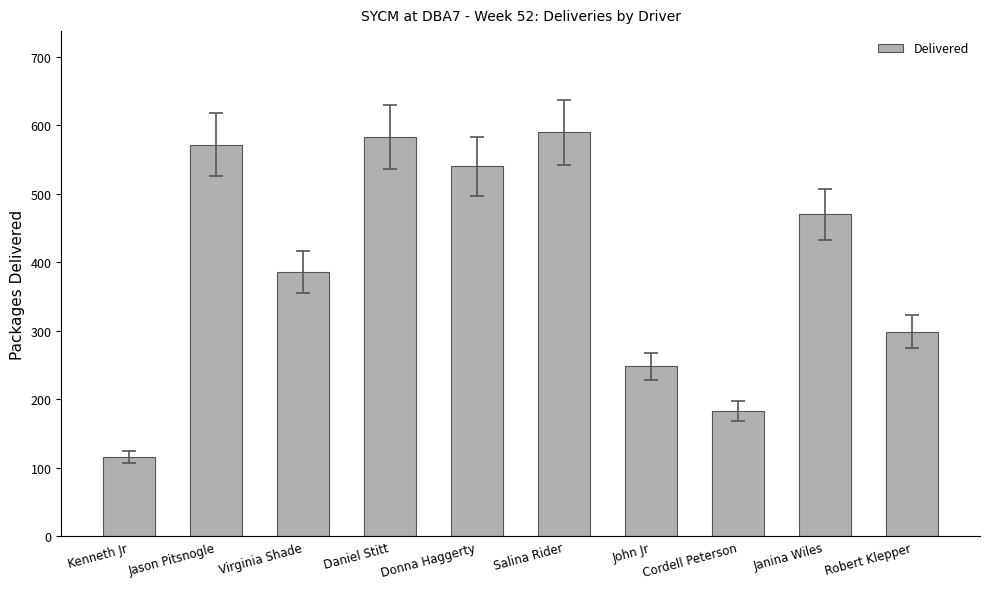

The value at Cordell Peterson is 183. True or false?

True